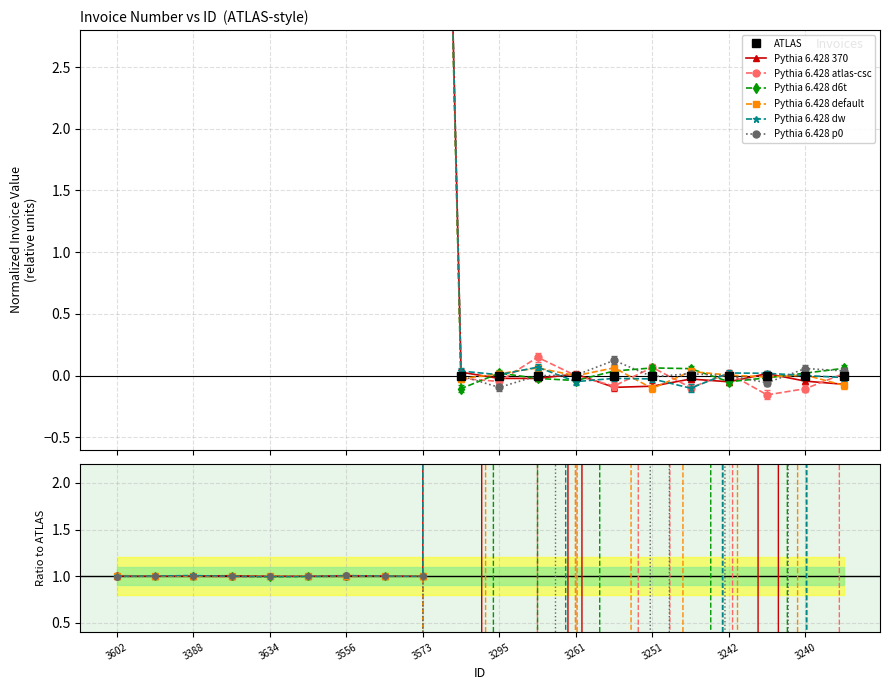

Reading left to right, extract all data points from this chart.

3602=13.2	3644=13.2	3388=13.2	3668=13.2	3634=13.2	3344=13.2	3556=13.2	3611=13.2	3573=13.2	3279=0.0	3295=0.0	3278=-0.0	3261=-0.0	3293=-0.0	3251=-0.0	3268=-0.0	3242=-0.0	3263=-0.0	3240=-0.0	3238=-0.0